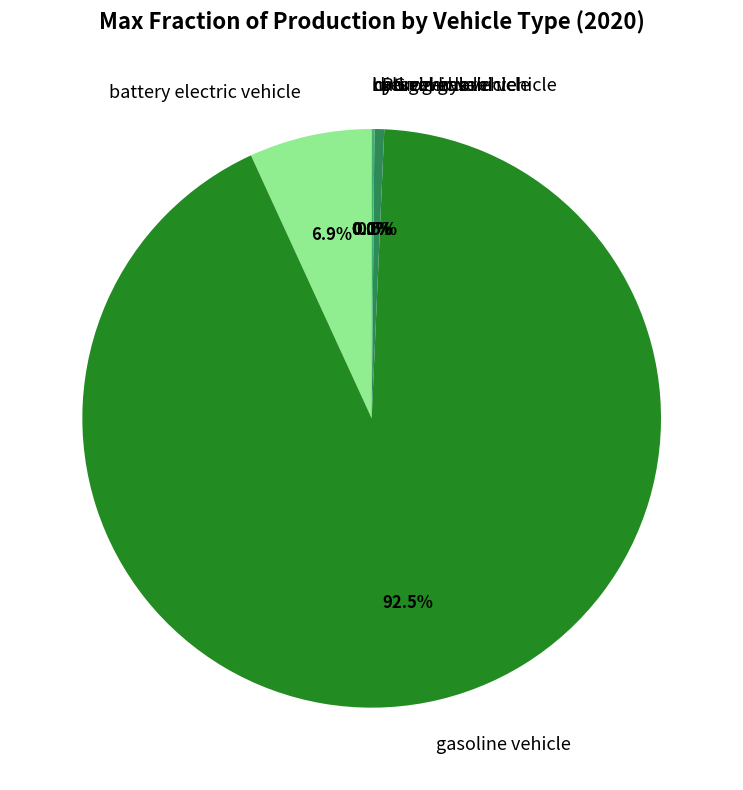

Is there any slice that represents more than half of the pie?

Yes